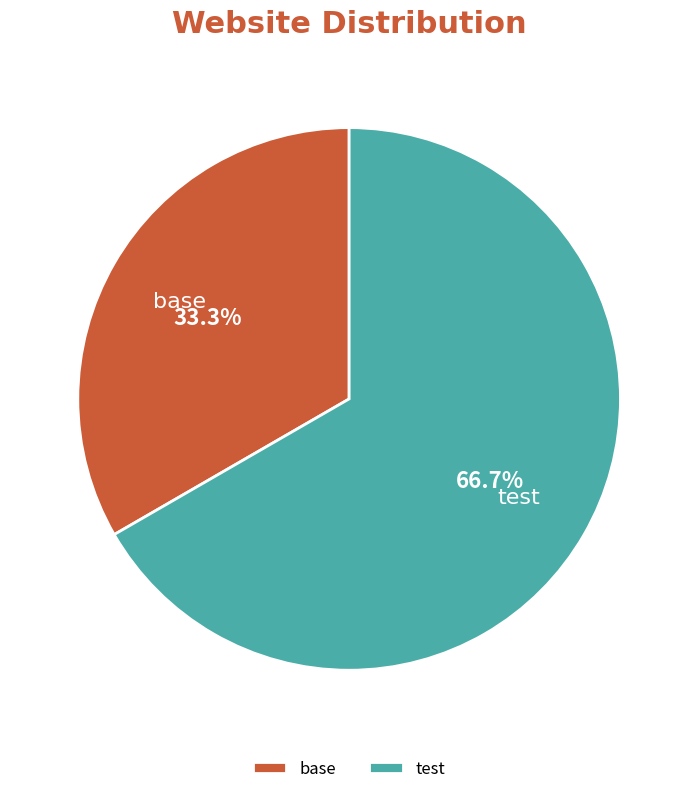

How much of the chart is everything except base?

66.7%